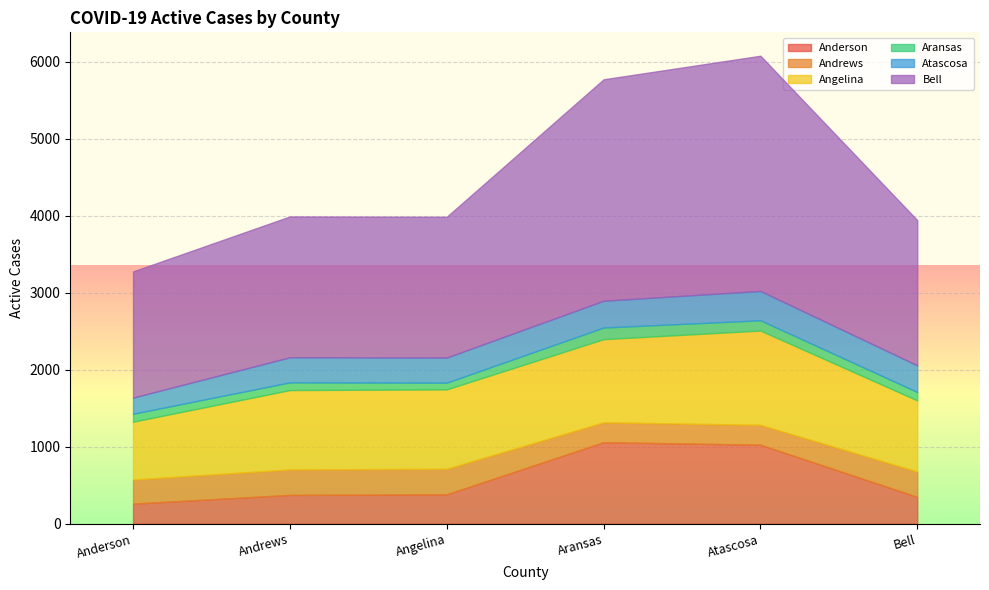

What are all the series names shown in the legend?

Anderson, Andrews, Angelina, Aransas, Atascosa, Bell